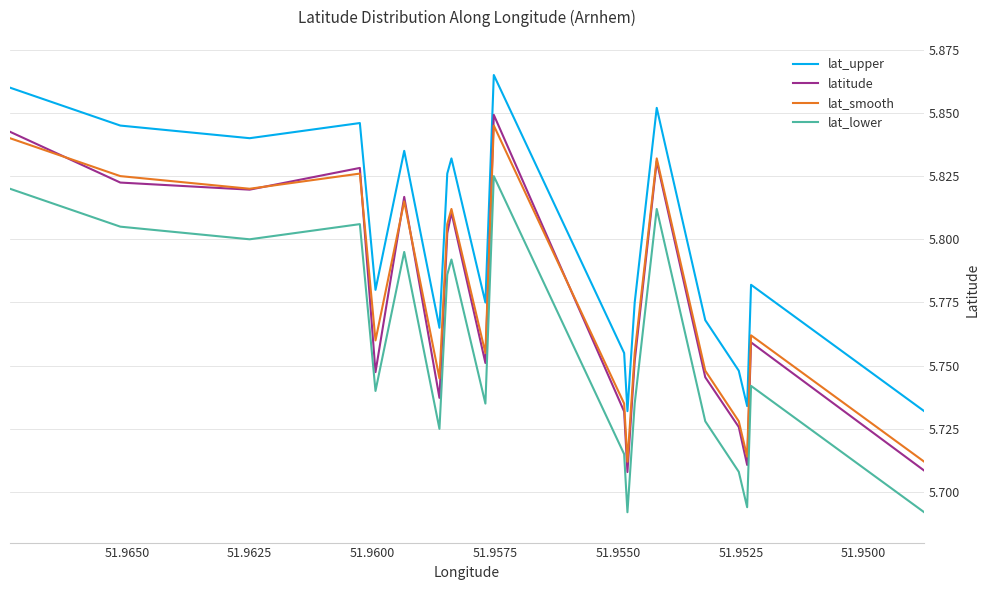

What is the difference between the second highest and minimum values in the lat_upper series?

0.1